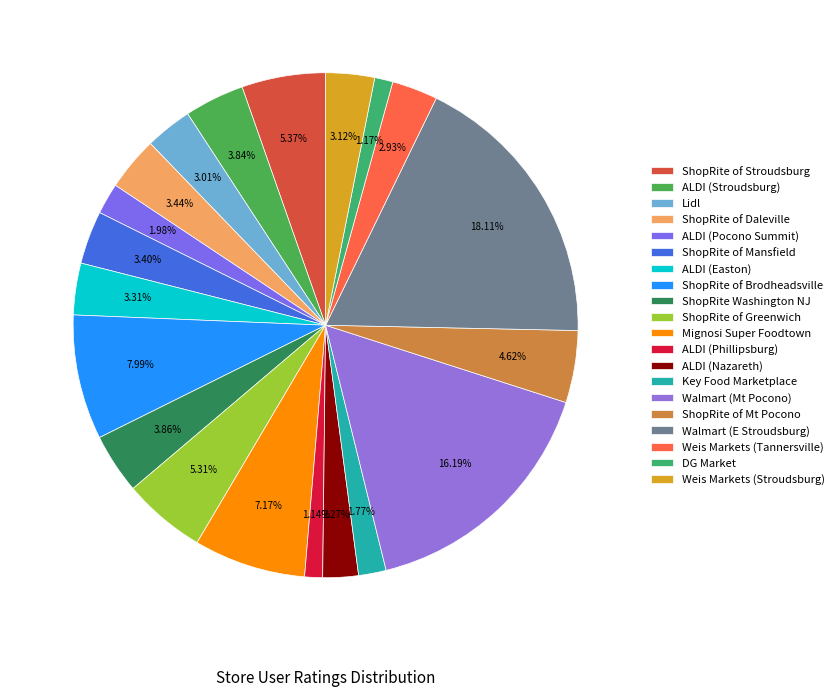

What is the ratio of the value at Mignosi Super Foodtown to the value at DG Market?

6.1